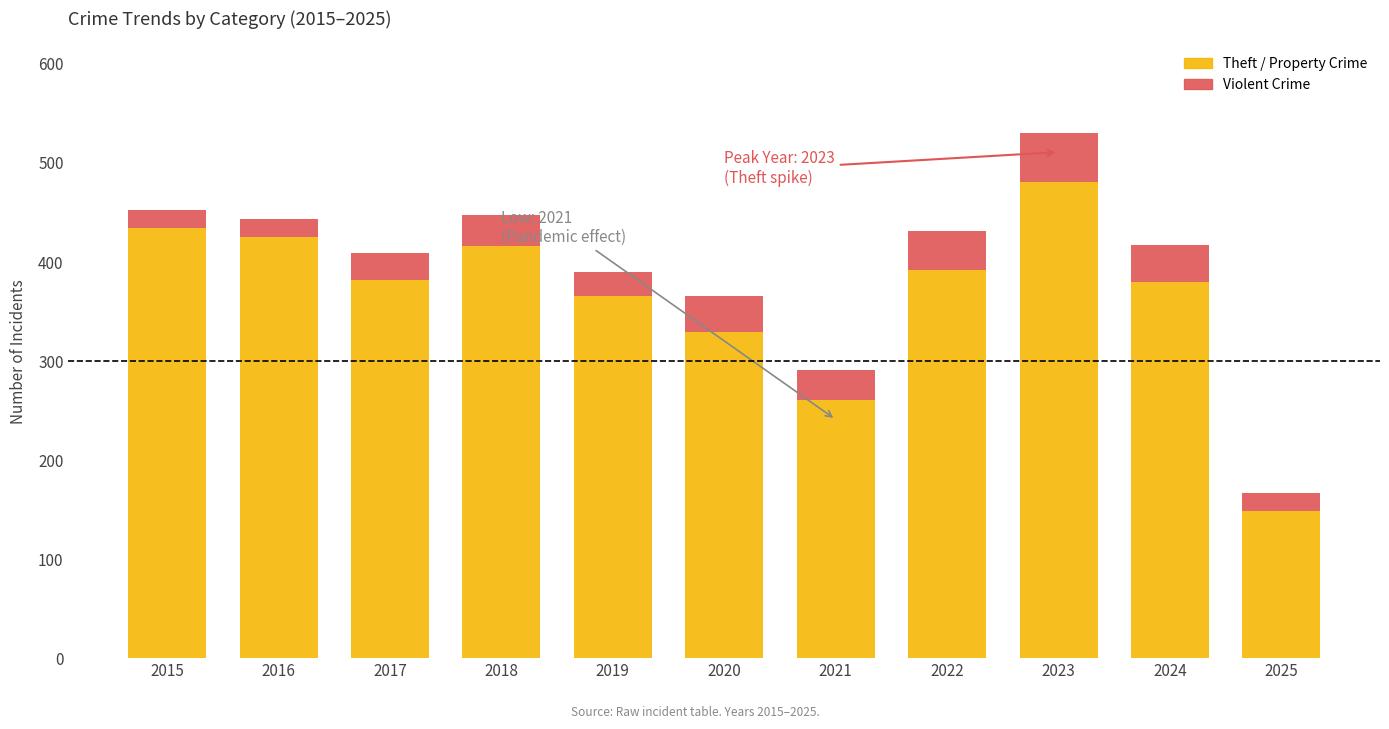

Is it true that Aggravated Battery equals 6 at 2018?

False